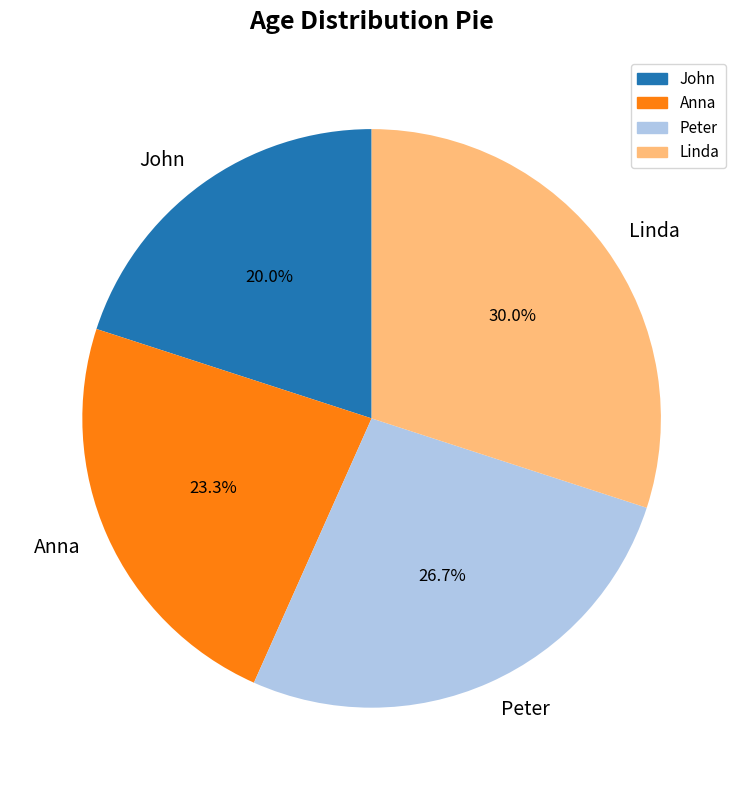

To the nearest percent, what percentage of the pie is Linda?

30%